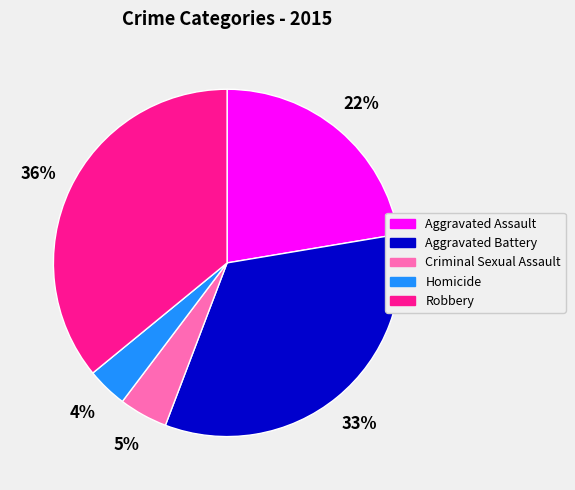

Count the number of slices in the pie.

5